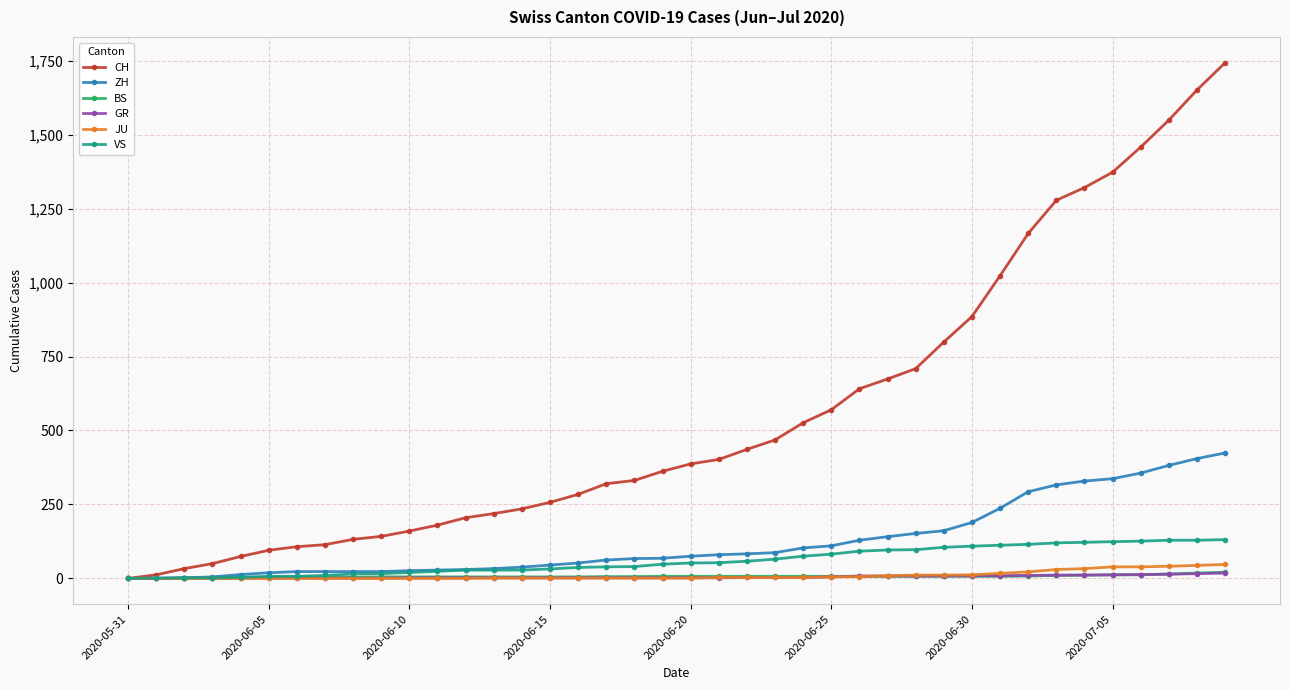

Which series has the largest total across all categories?

CH